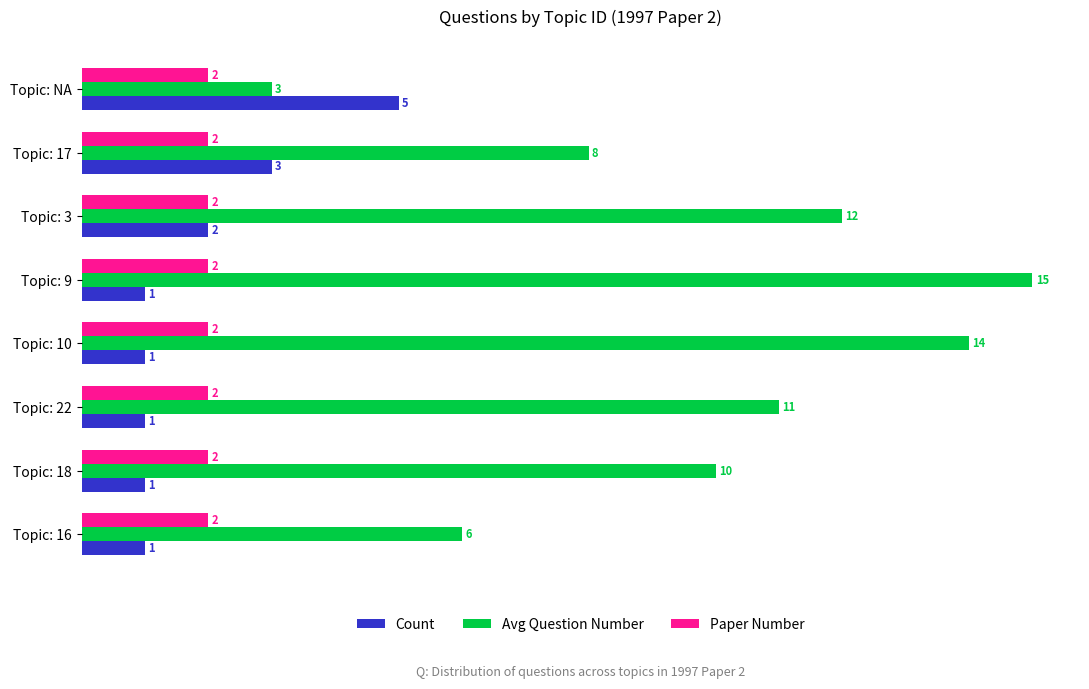

At which category is the sum across all series the highest?

Topic: 9